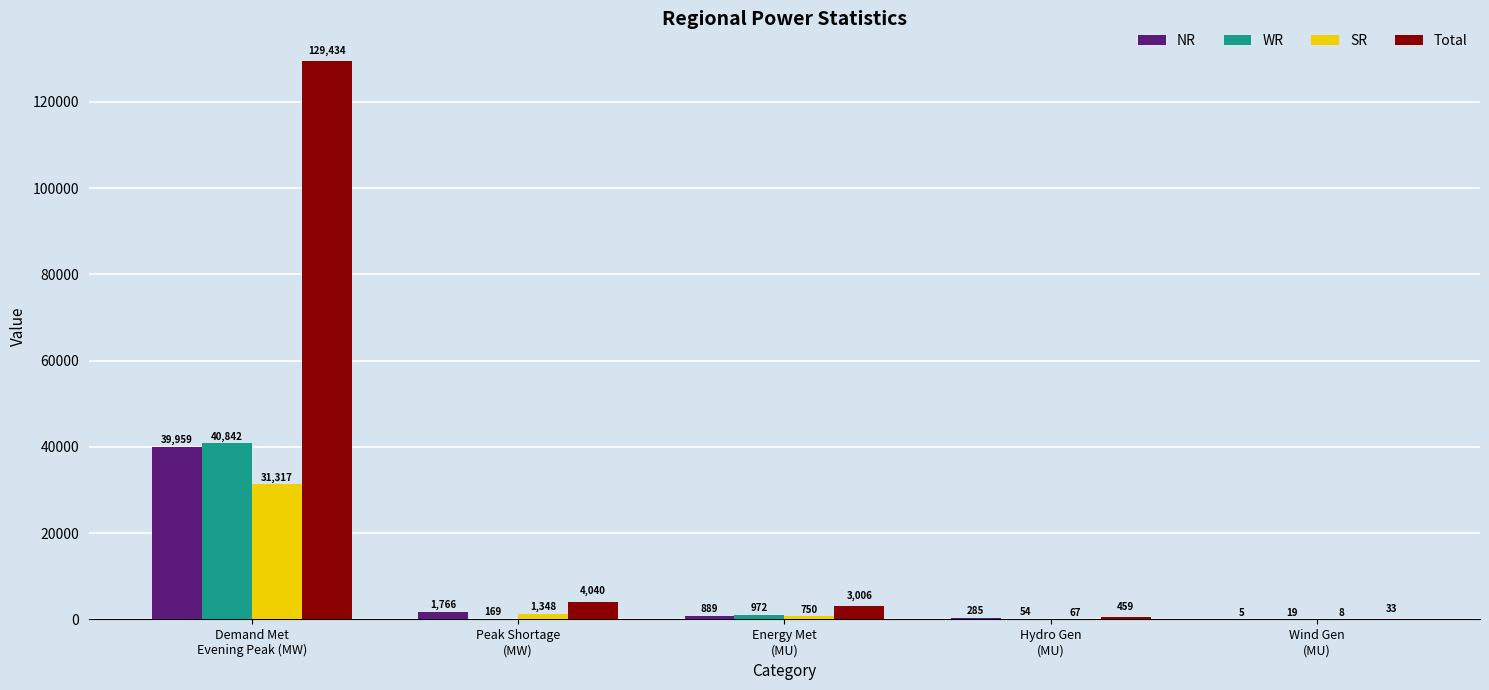

At which label does WR first exceed 169?

Demand Met
Evening Peak (MW)